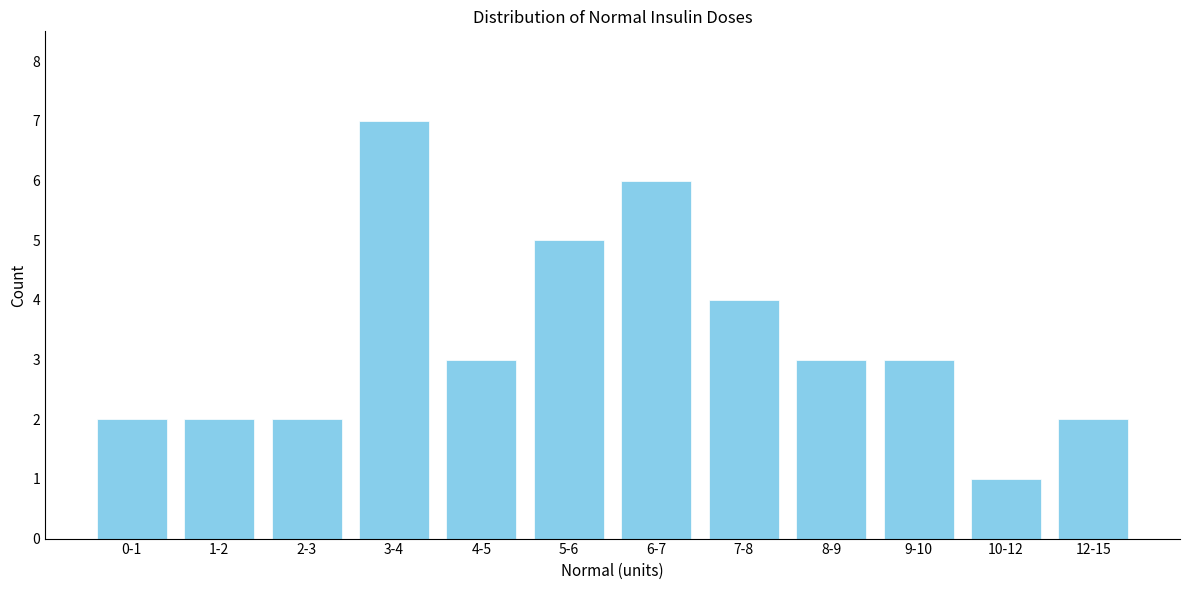

Reading left to right, list all the values displayed in this chart.

2	2	2	7	3	5	6	4	3	3	1	2